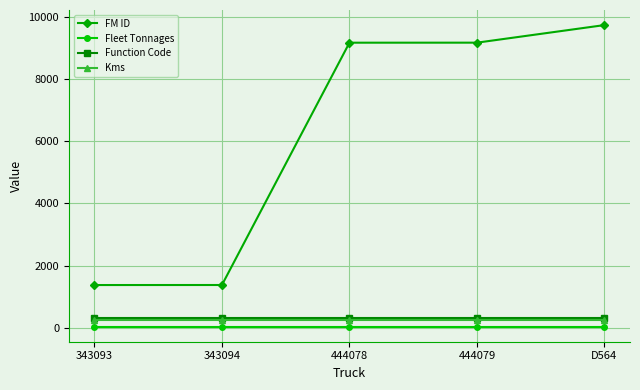

The value of FM ID at 444078 is 9164. True or false?

True